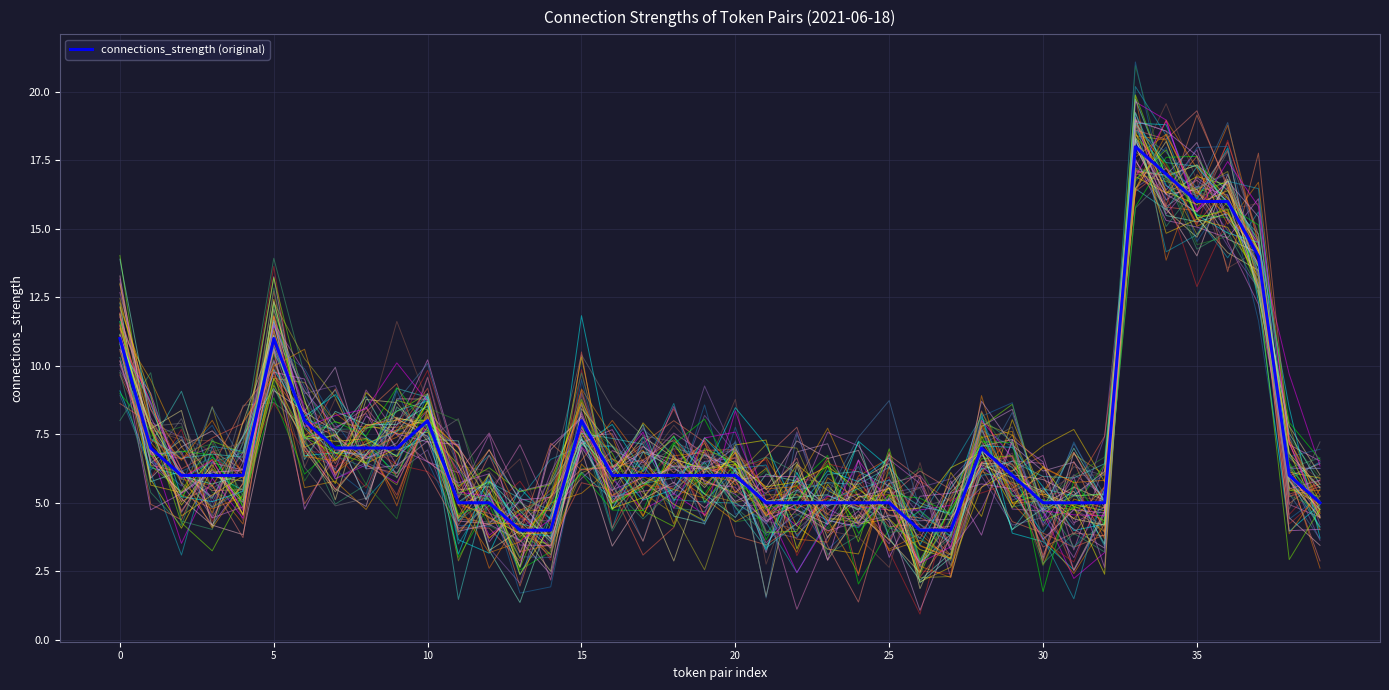

Does the chart have visible grid lines?

Yes